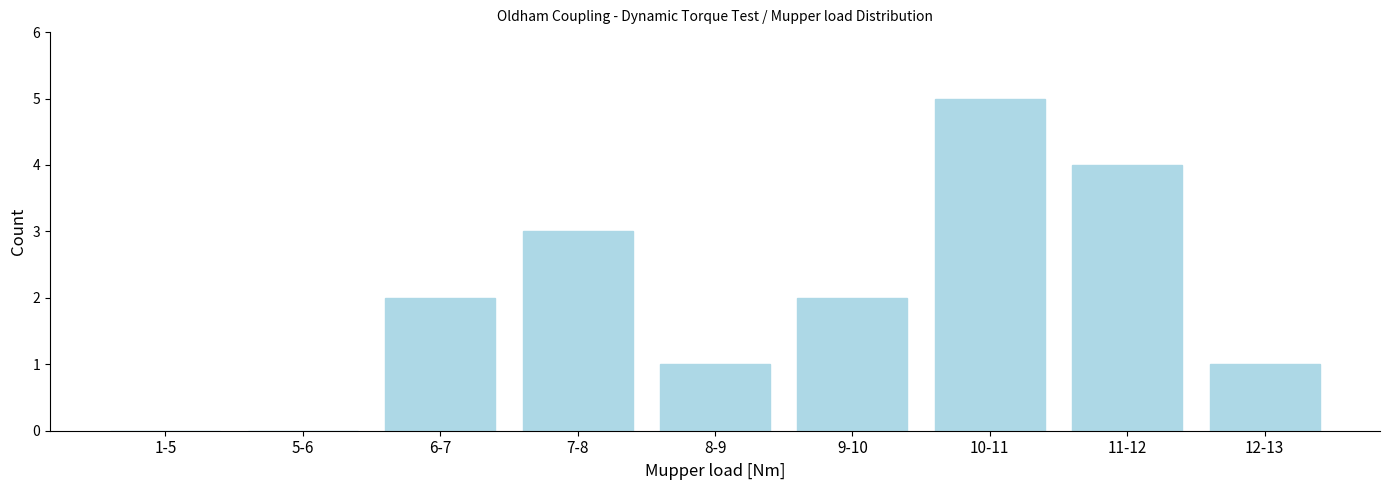

Reading left to right, list all the values displayed in this chart.

1-5=0	5-6=0	6-7=2	7-8=3	8-9=1	9-10=2	10-11=5	11-12=4	12-13=1